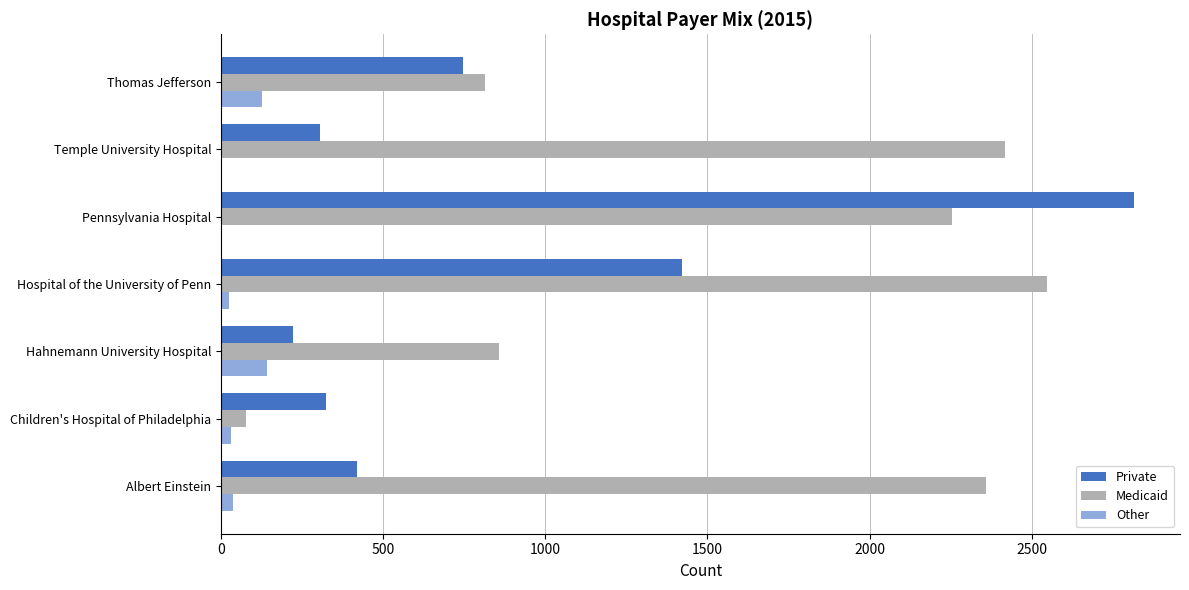

How many distinct data groups are displayed?

3